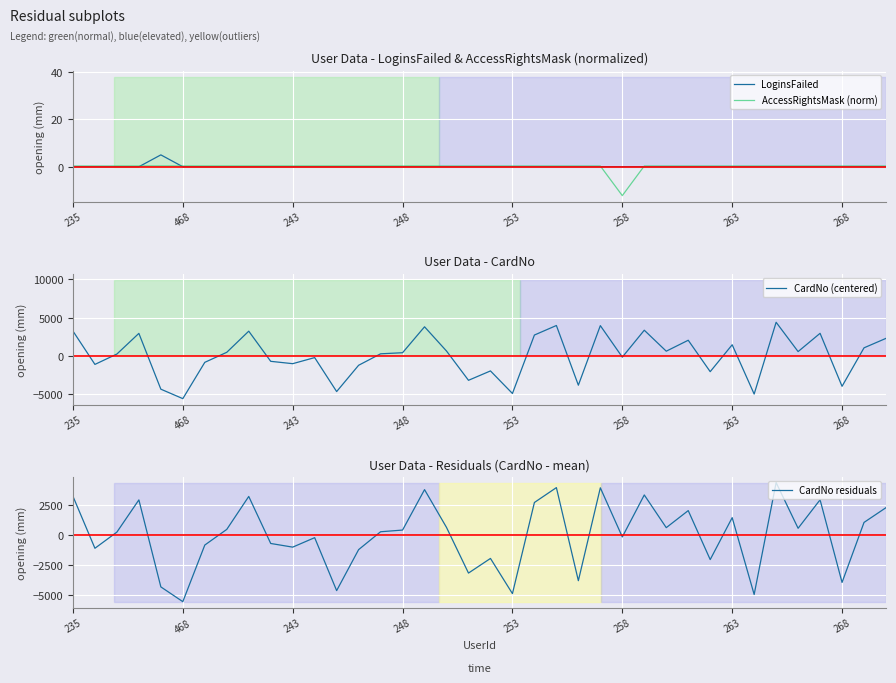

Reading left to right, what are all the values shown in this chart?

LoginsFailed: 0.0	0.0	0.0	0.0	5.0	0.0	0.0	0.0	0.0	0.0	0.0	0.0	0.0	0.0	0.0	0.0	0.0	0.0	0.0	0.0	0.0	0.0	0.0	0.0	0.0	0.0	0.0	0.0	0.0	0.0	0.0	0.0	0.0	0.0	0.0	0.0	0.0	0.0
AccessRightsMask (norm): 0.3	0.3	0.3	0.3	0.3	0.3	0.3	0.3	0.3	0.3	0.3	0.3	0.3	0.3	0.3	0.3	0.3	0.3	0.3	0.3	0.3	0.3	0.3	0.3	0.3	-12.2	0.3	0.3	0.3	0.3	0.3	0.3	0.3	0.3	0.3	0.3	0.3	0.3
CardNo (centered): 3241.4	-1104.6	246.4	2939.4	-4333.6	-5567.6	-835.6	473.4	3227.4	-703.6	-1009.6	-217.6	-4644.6	-1218.6	276.4	417.4	3797.4	637.4	-3177.6	-1954.6	-4895.6	2723.4	3966.4	-3814.6	3950.4	-157.6	3352.4	618.4	2044.4	-2050.6	1455.4	-4969.6	4386.4	566.4	2947.4	-3960.6	1056.4	2290.4
CardNo residuals: 3241.4	-1104.6	246.4	2939.4	-4333.6	-5567.6	-835.6	473.4	3227.4	-703.6	-1009.6	-217.6	-4644.6	-1218.6	276.4	417.4	3797.4	637.4	-3177.6	-1954.6	-4895.6	2723.4	3966.4	-3814.6	3950.4	-157.6	3352.4	618.4	2044.4	-2050.6	1455.4	-4969.6	4386.4	566.4	2947.4	-3960.6	1056.4	2290.4